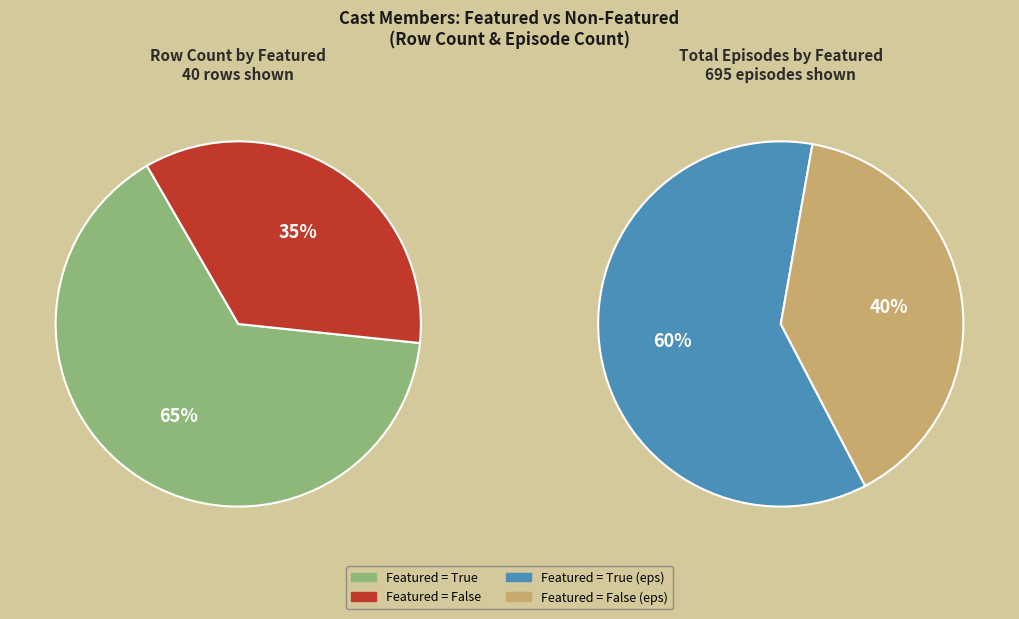

What is the total percentage of featured=True and featured=False?

100.0%